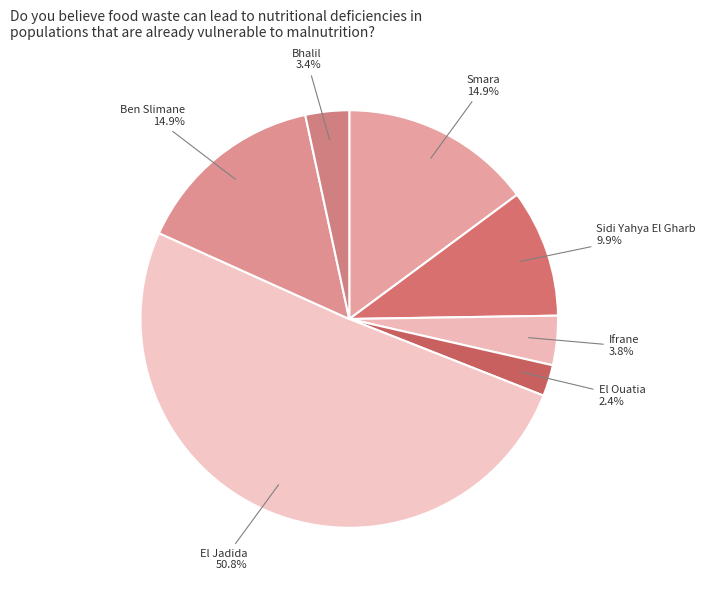

How many slices are in this pie chart?

7